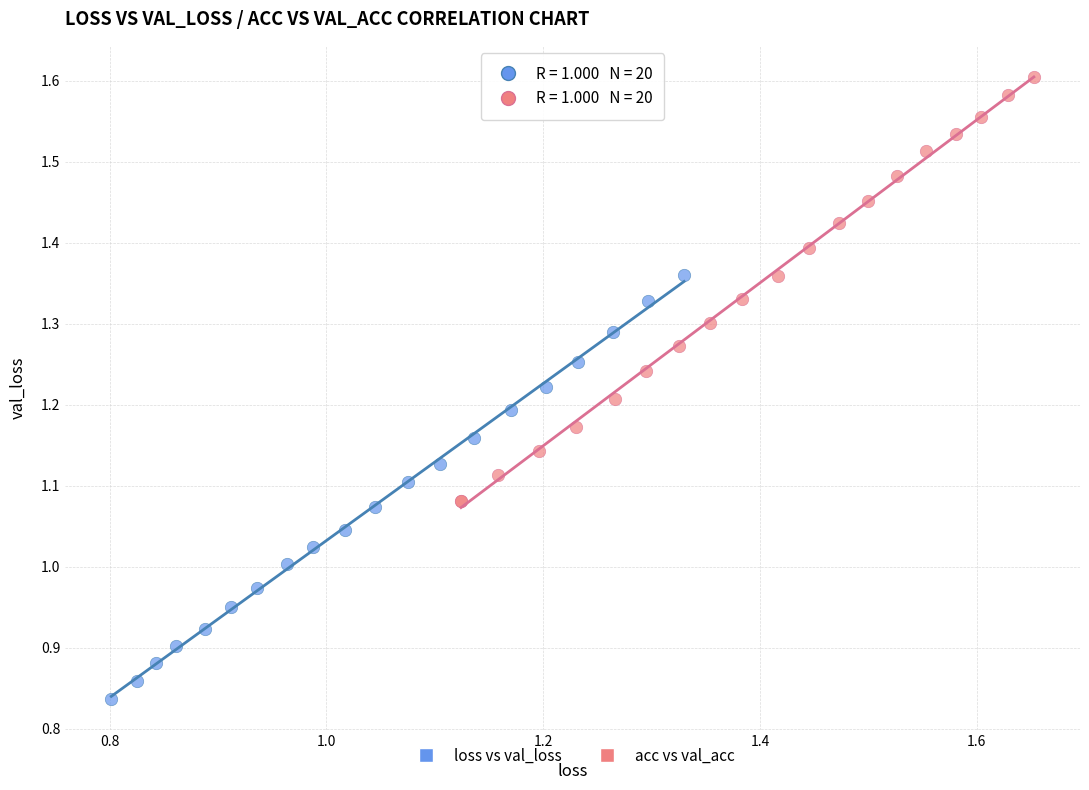

Which series contains the lowest Y value?

loss vs val_loss